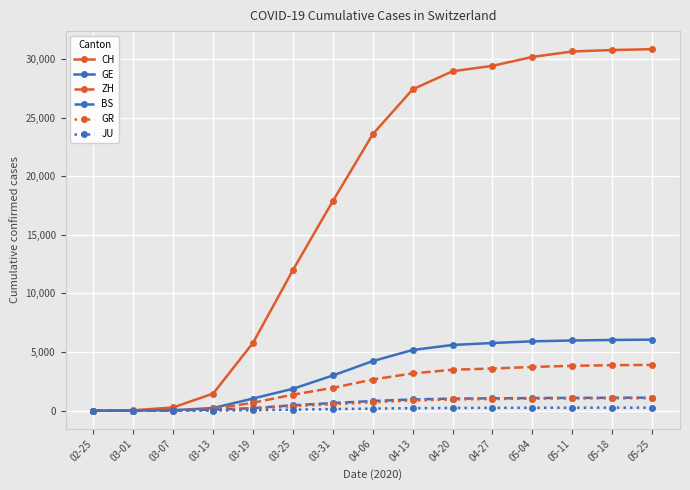

What is the maximum value for BS?

1115